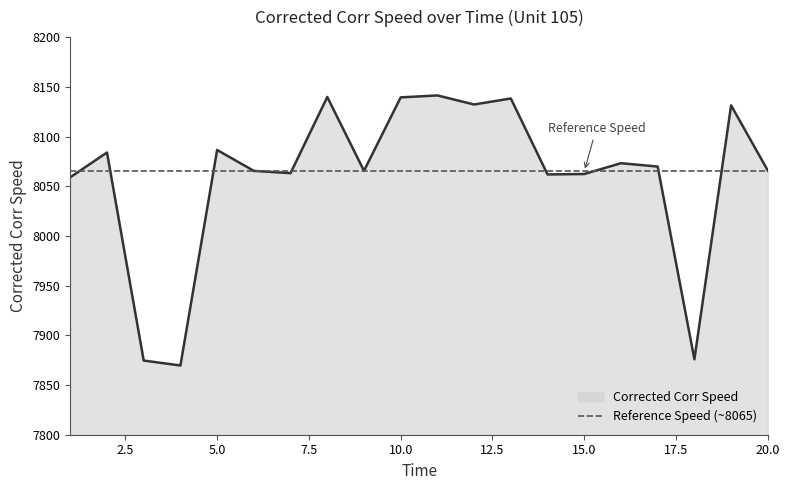

At which label is the value closest to 8005?

1